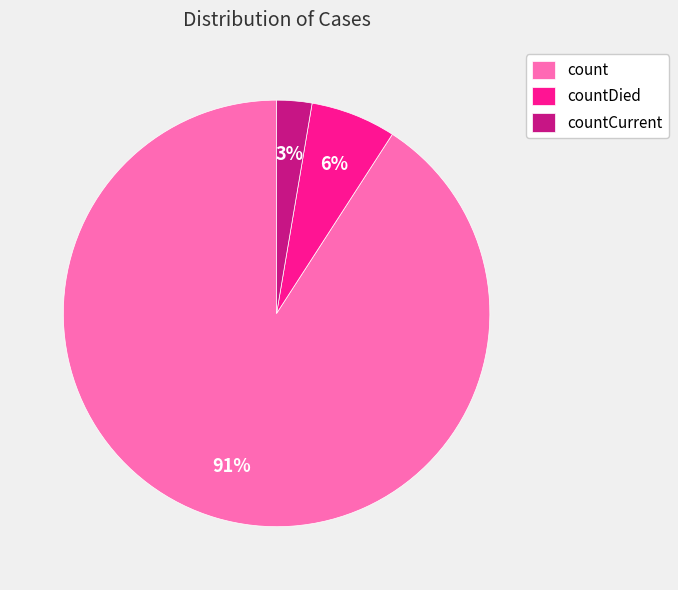

Which has a higher value, countDied or count?

count